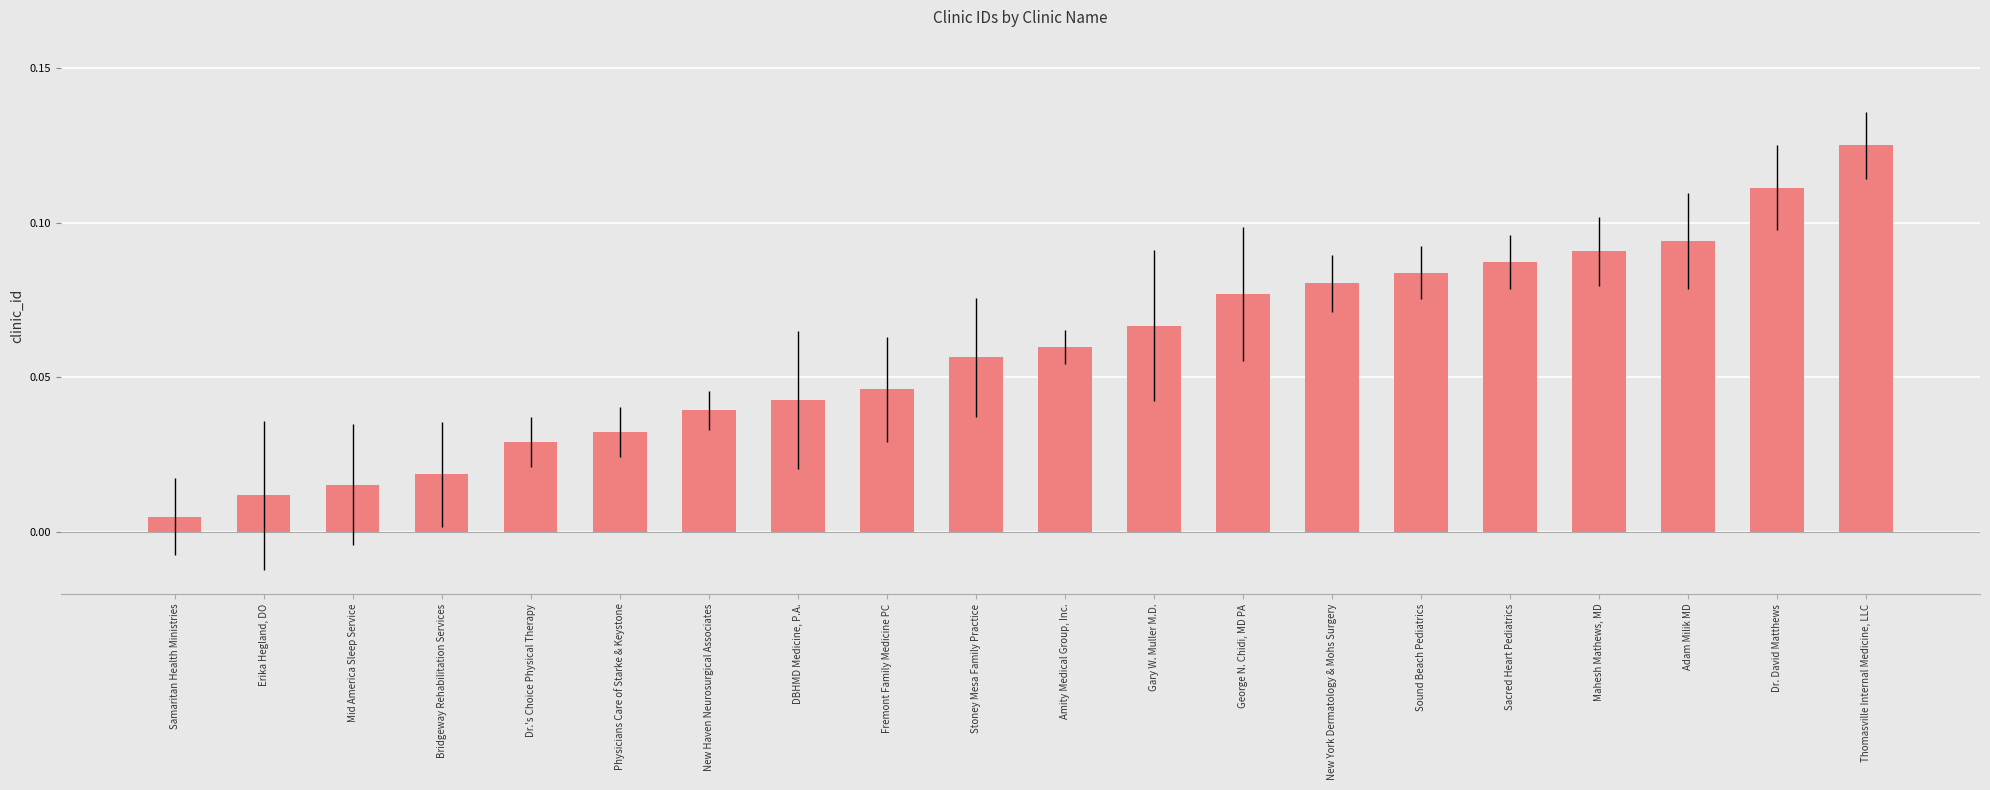

What is the sum of all values?

1.2